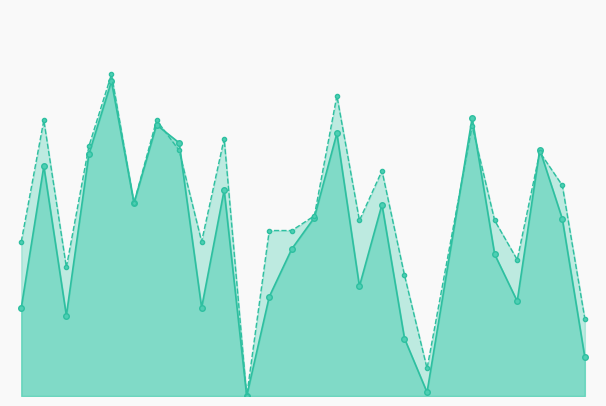

Which series ends up on top after the final intersection of f1 and accuracy?

accuracy